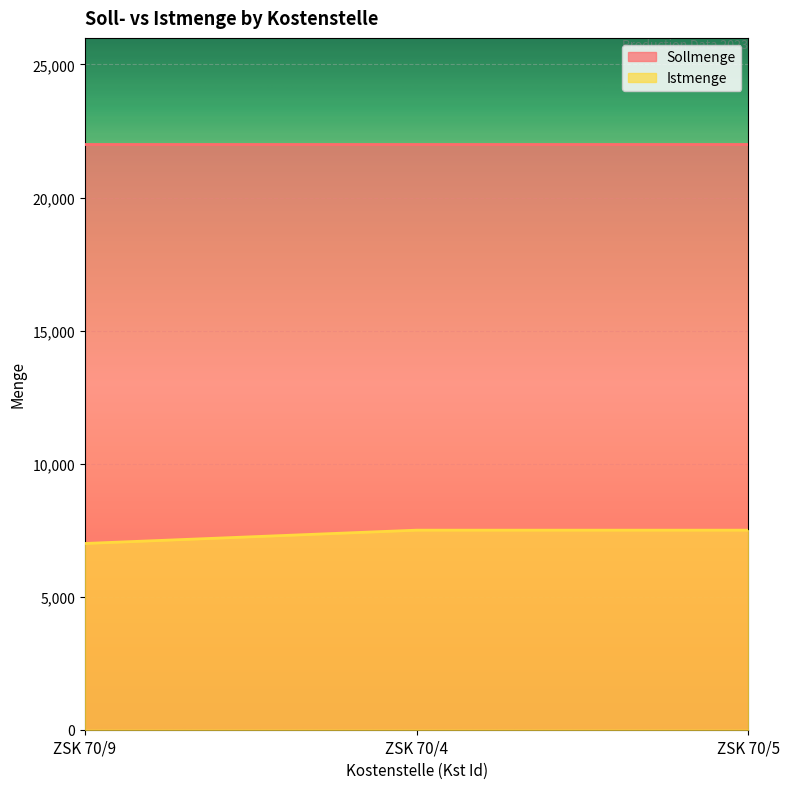

Approximately how many times larger is the value at ZSK 70/9 compared to ZSK 70/4?

0.9